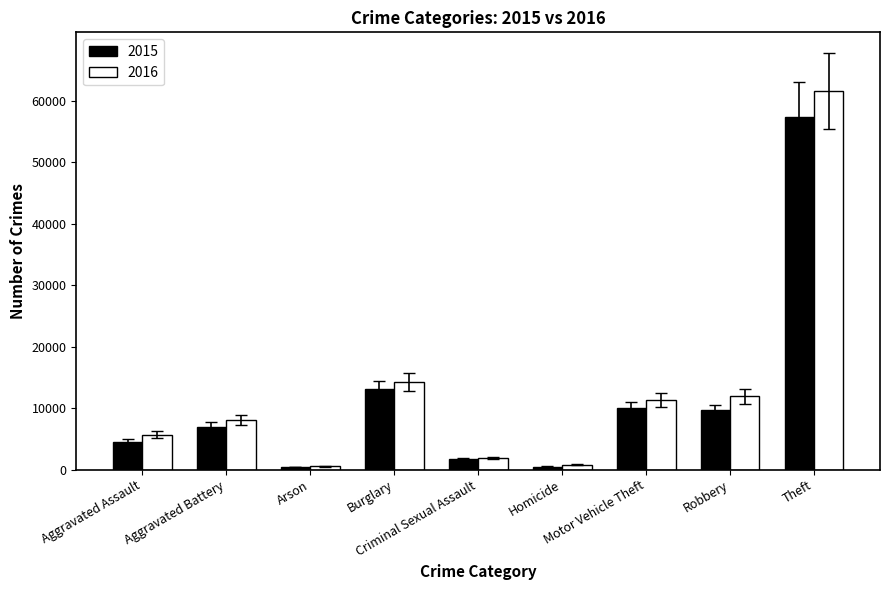

What is the greatest value displayed?

61623